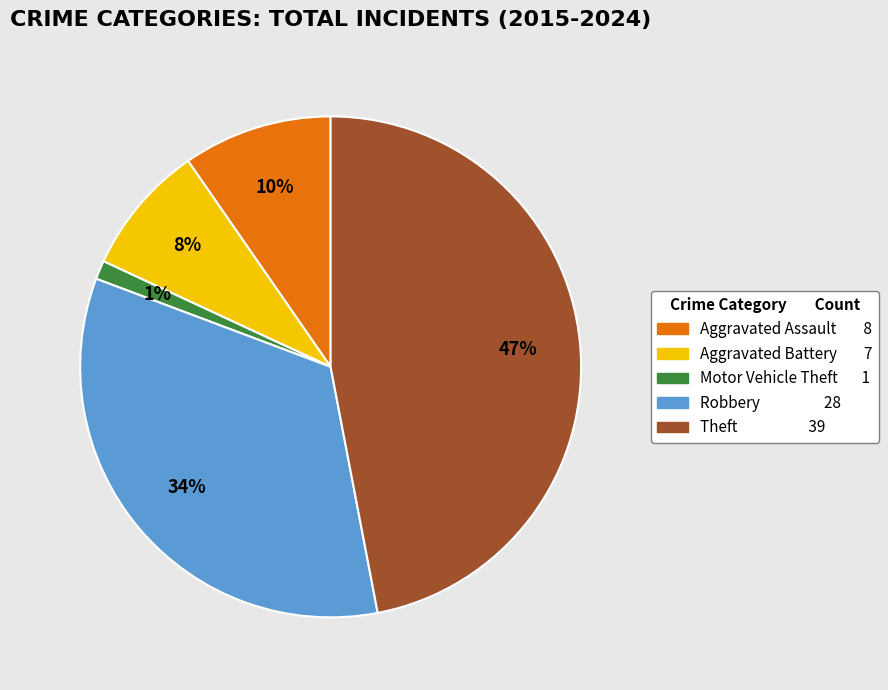

Count the number of slices in the pie.

5